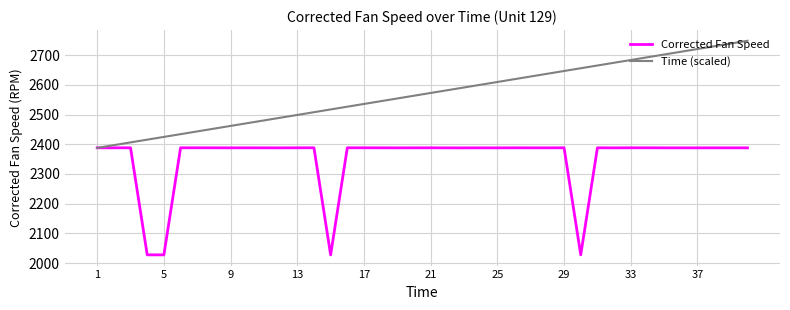

Which series has the largest total across all categories?

Time (scaled)